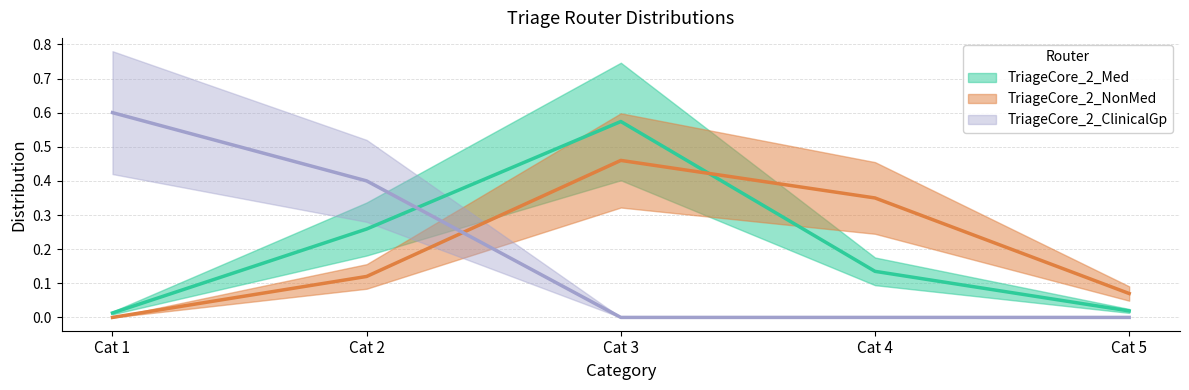

Does the chart display data point markers on the line(s)?

No